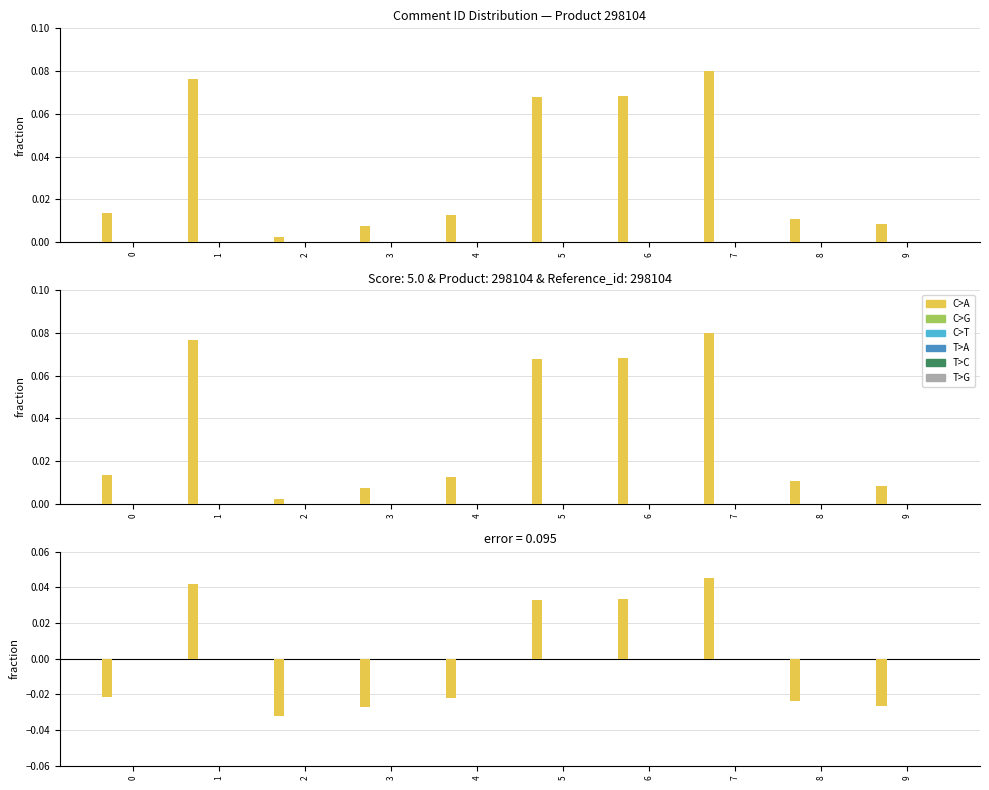

List the series in order of their peak value, lowest first.

C>G, C>T, T>A, T>C, T>G, C>A